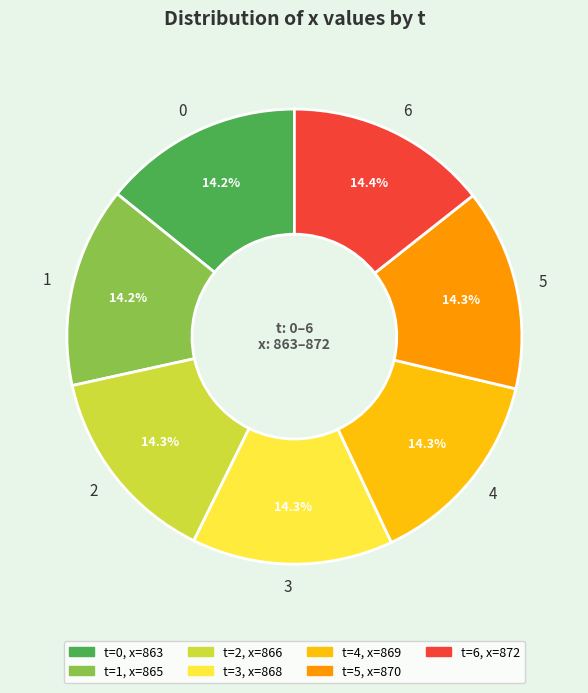

To the nearest percent, what portion does 2 represent?

14%